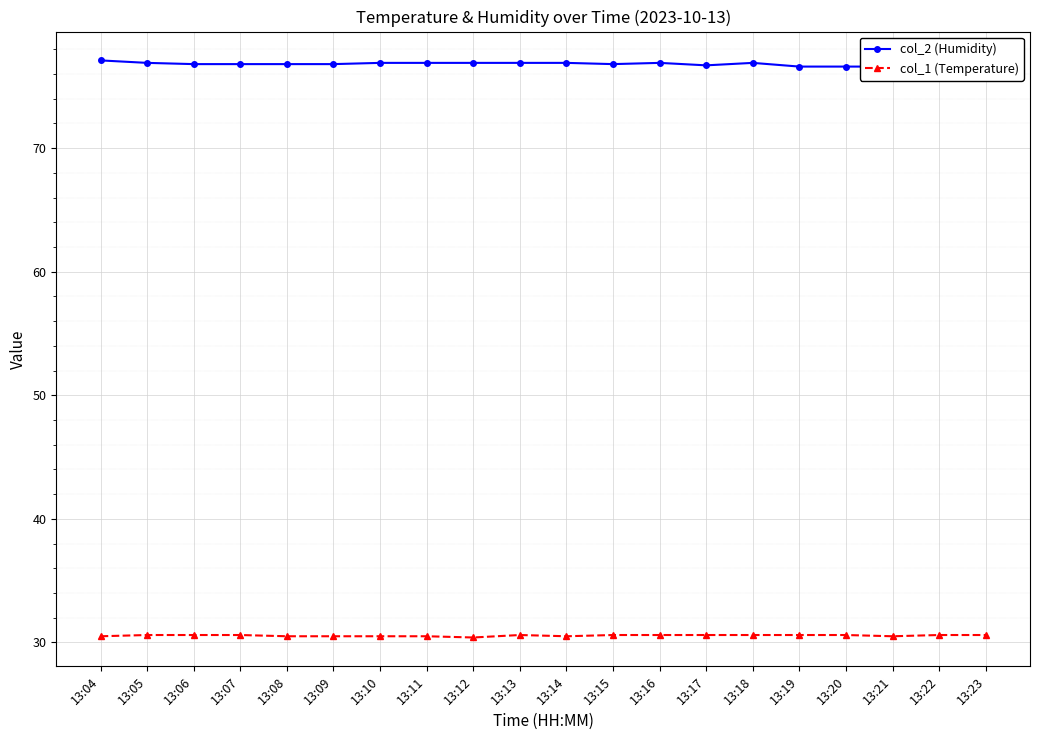

At which category does col_1 (Temperature) reach its first local peak?

13:13